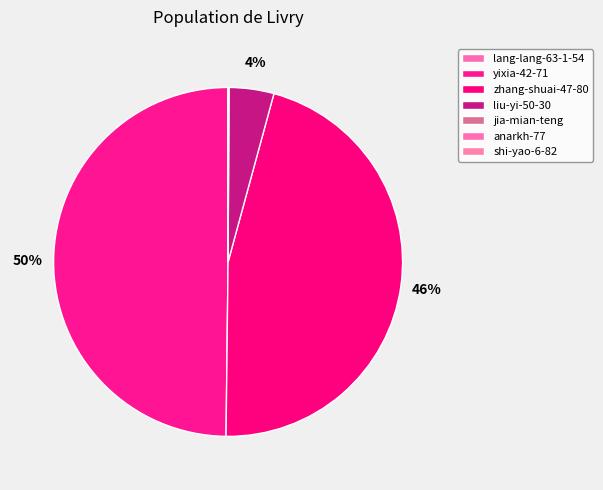

Rank the categories by value from highest to lowest.

yixia-42-71, zhang-shuai-47-80, liu-yi-50-30, jia-mian-teng, anarkh-77, shi-yao-6-82, lang-lang-63-1-54